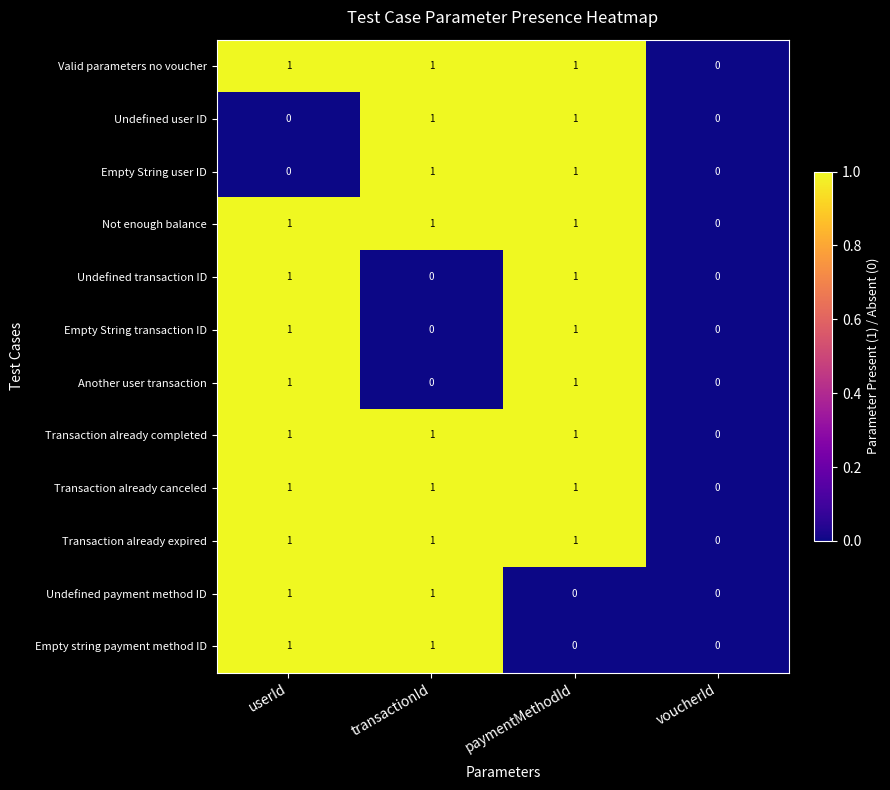

How many distinct data groups are displayed?

12